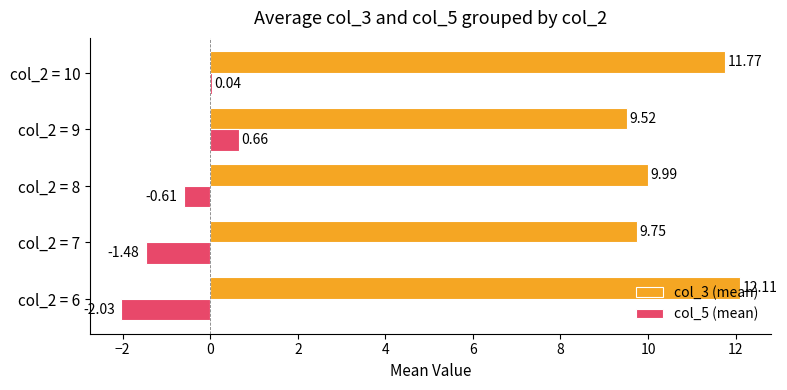

Between col_2 = 7 and col_2 = 9, which series saw the biggest shift?

col_5 (mean)